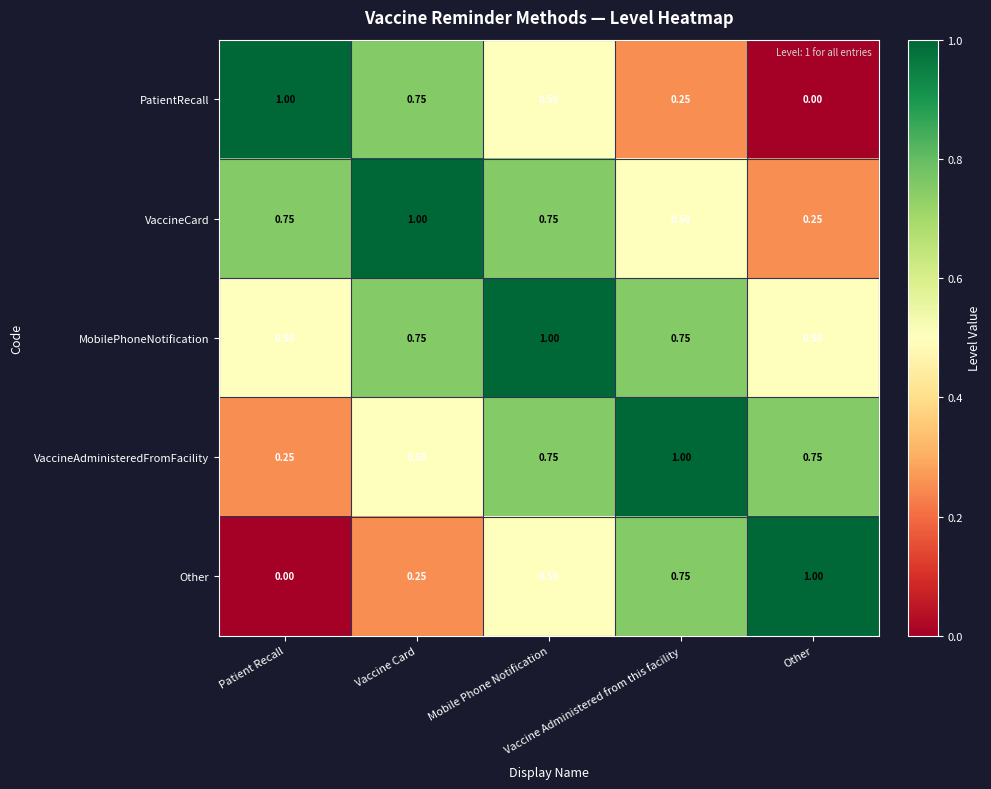

Which series has the largest total across all categories?

MobilePhoneNotification